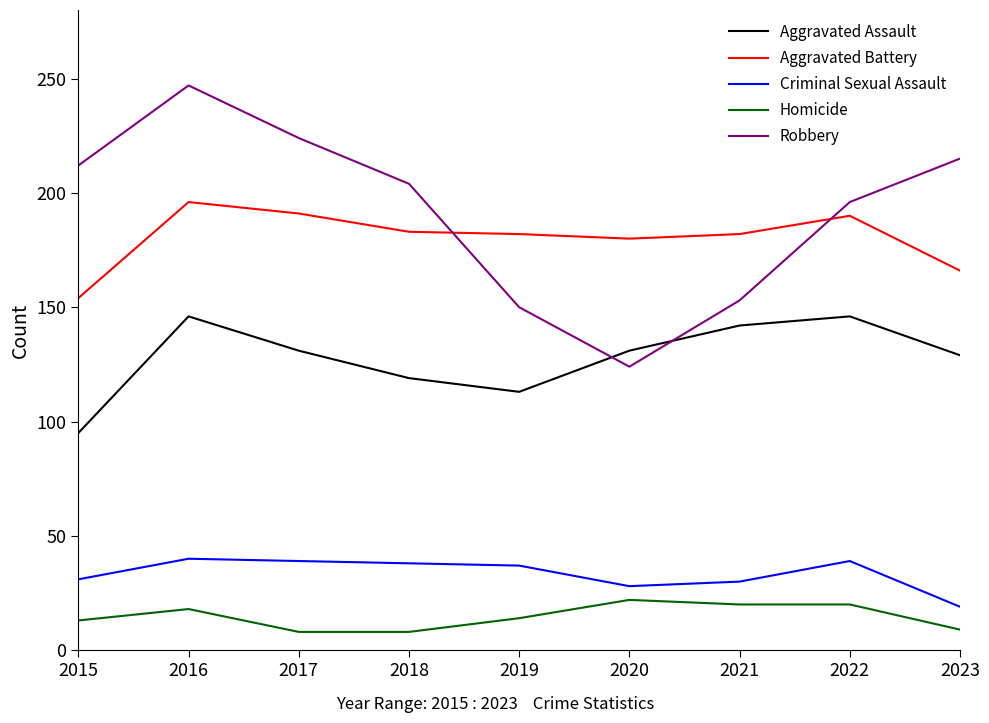

At which category is the sum across all series the highest?

2016